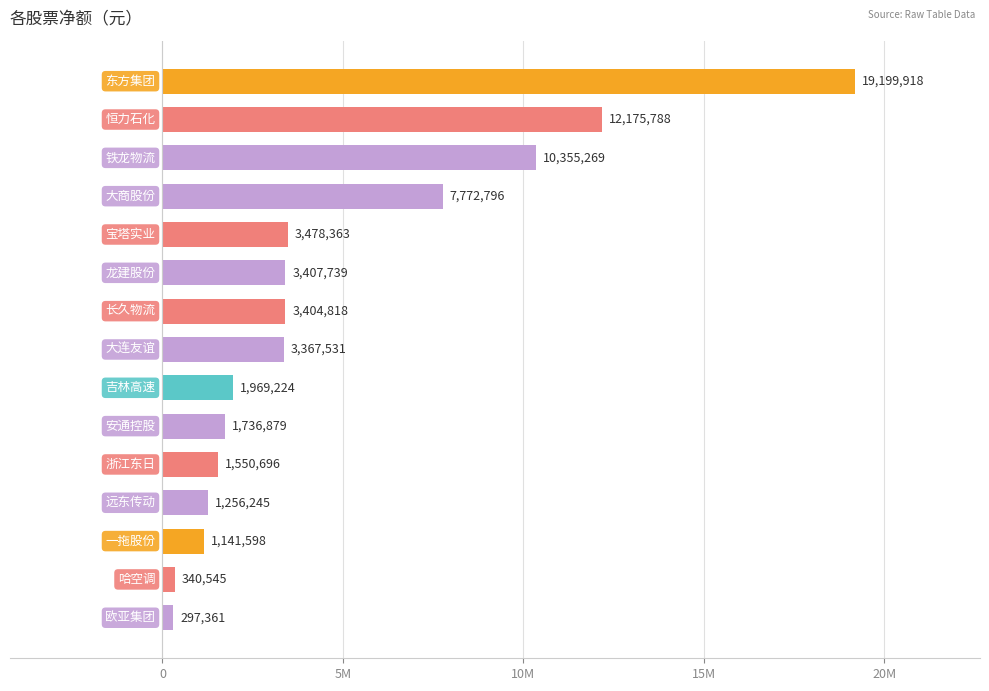

Are the bars horizontal?

Yes